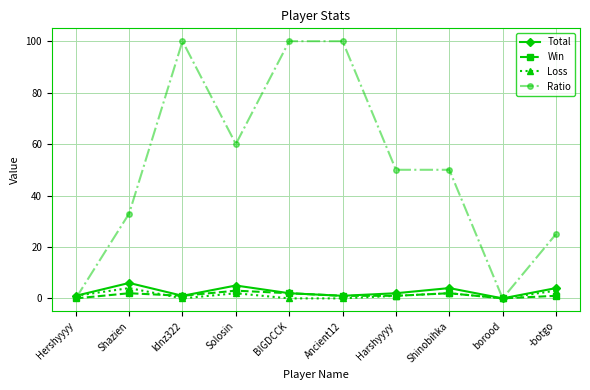

True or false: Ratio has a value of 50 at Harshyyyy.

True